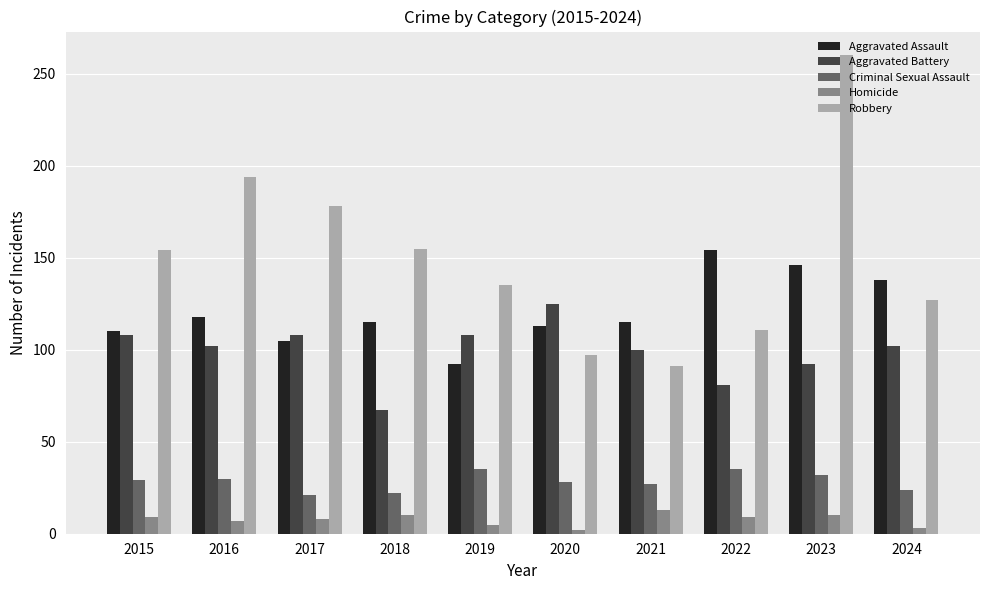

How many groups of bars are there?

10